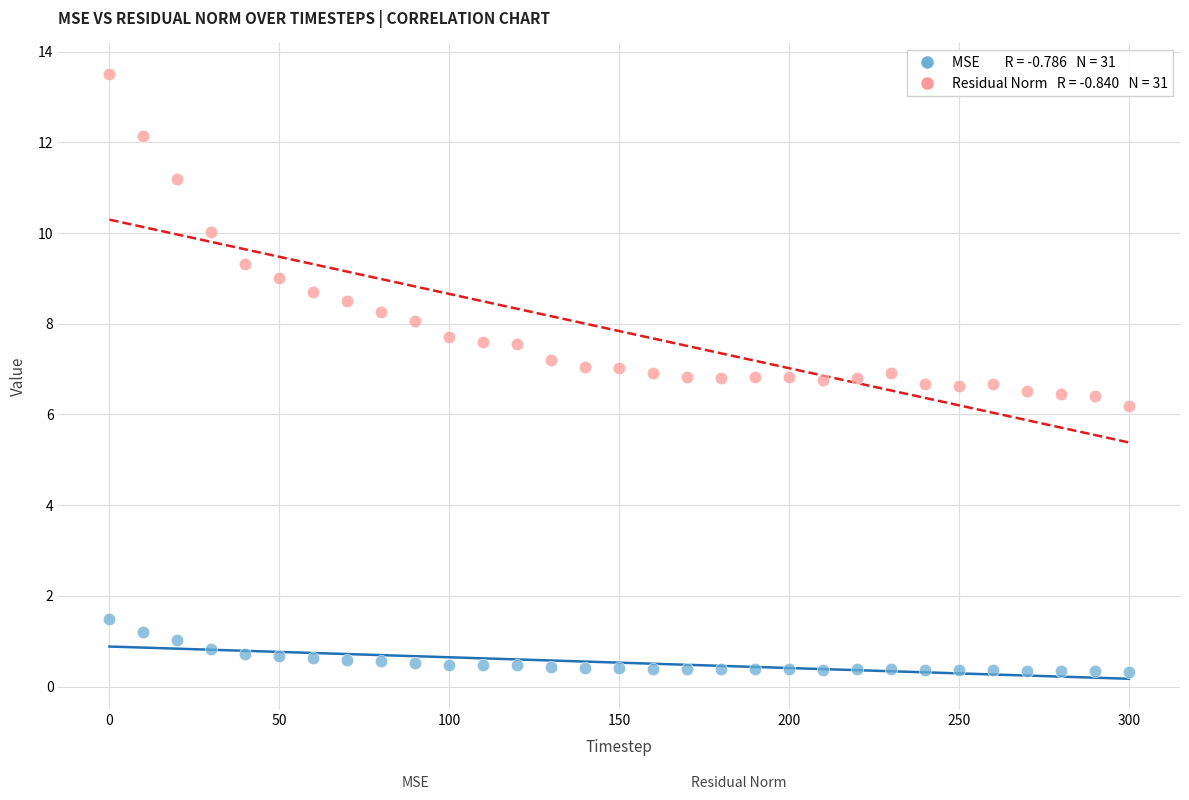

Across all series, what Y value is closest to 6?

6.2